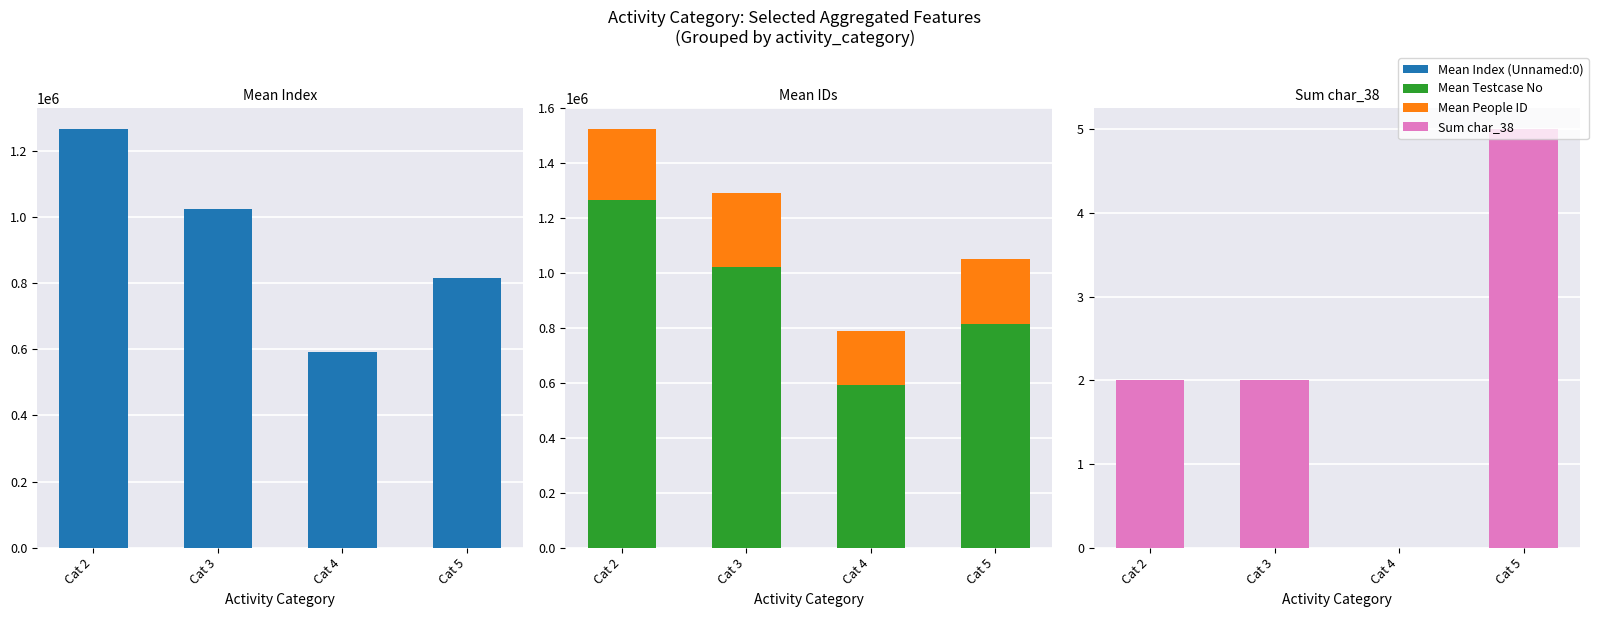

At Cat 5, list the series in order from largest to smallest.

Mean Testcase No, Mean Index (Unnamed:0), Mean People ID, Sum char_38